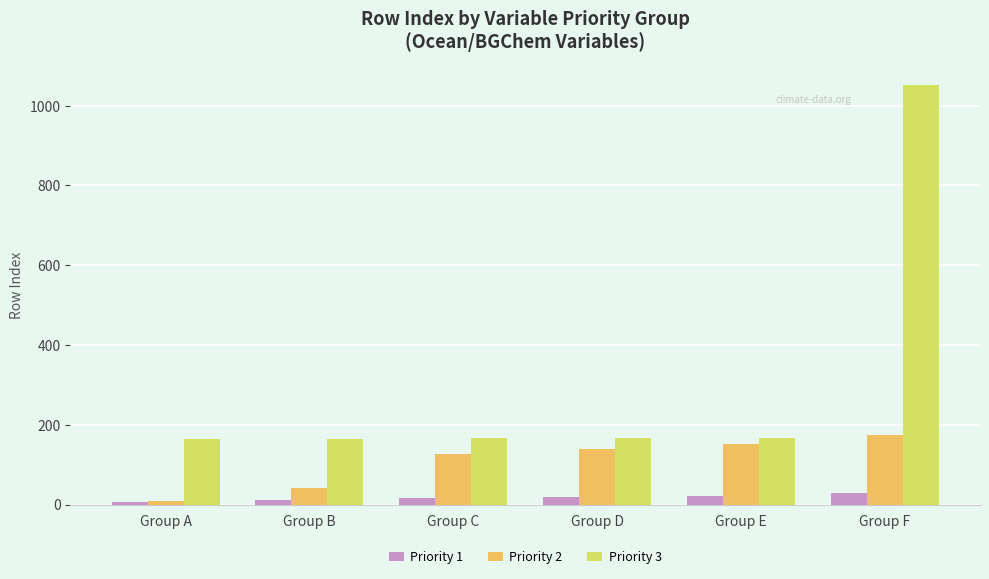

Which series has the largest total across all categories?

Priority 3